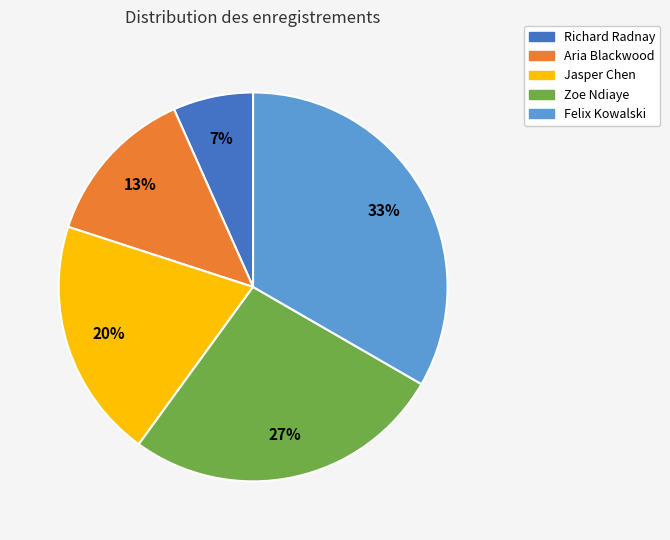

To the nearest percent, what is the combined percentage of Jasper Chen and Richard Radnay?

27%